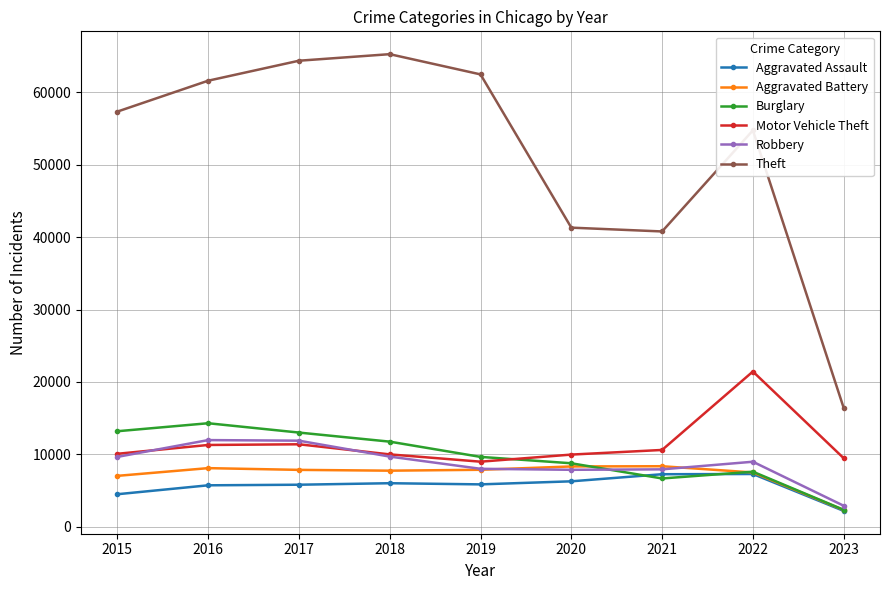

True or false: Theft and Motor Vehicle Theft intersect in this chart.

False